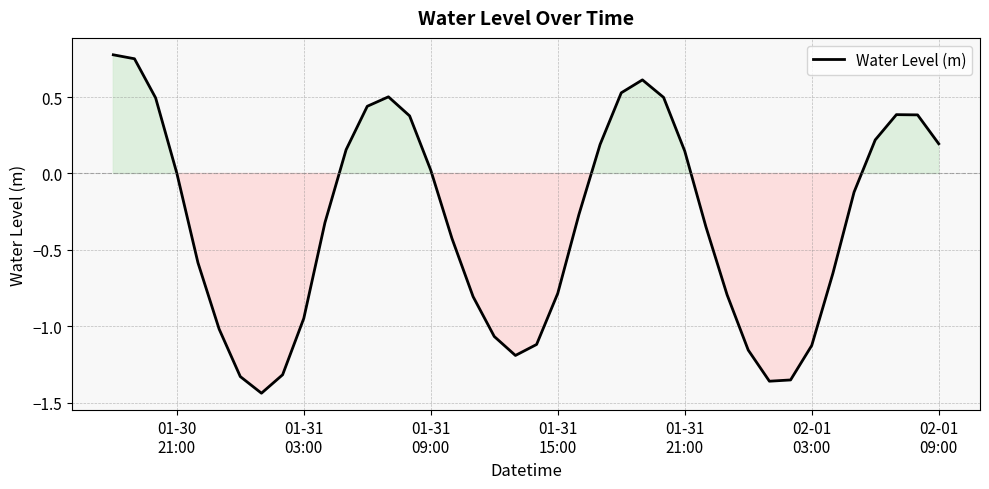

What is the difference between the maximum and minimum values?

2.2